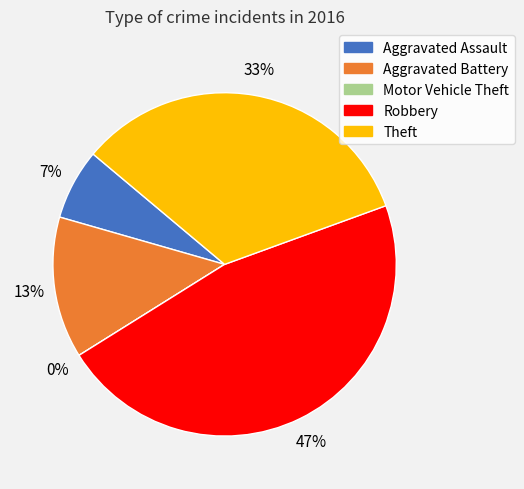

What percentage is the Aggravated Battery slice, to the nearest percent?

13%